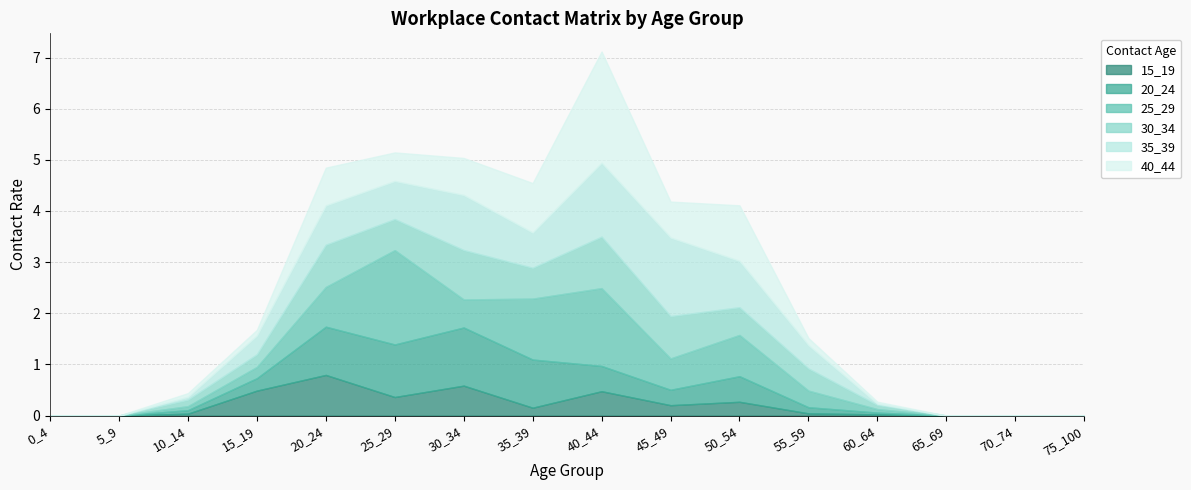

How many interior local peaks does the 35_39 series have?

3